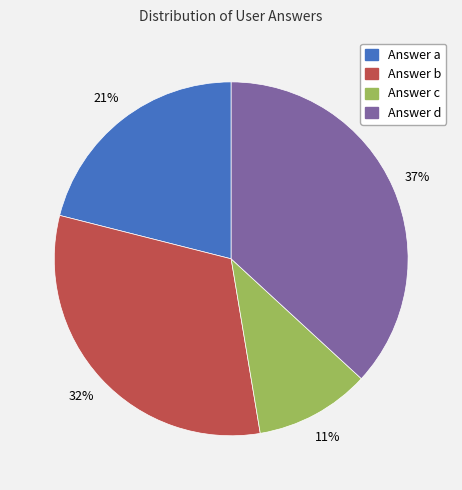

Is there any slice that represents more than half of the pie?

No